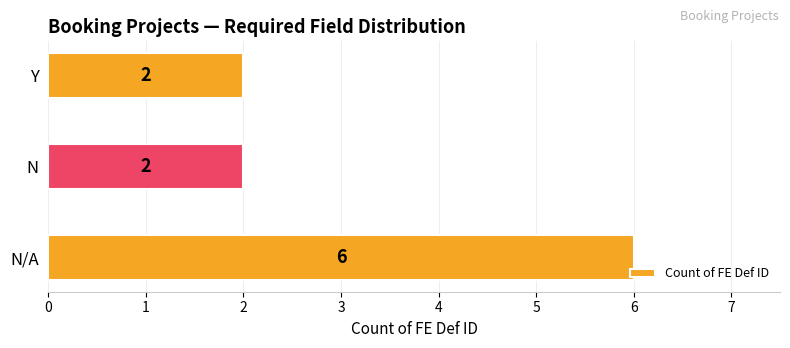

Reading bottom to top, what are all the values shown in this chart?

6	2	2